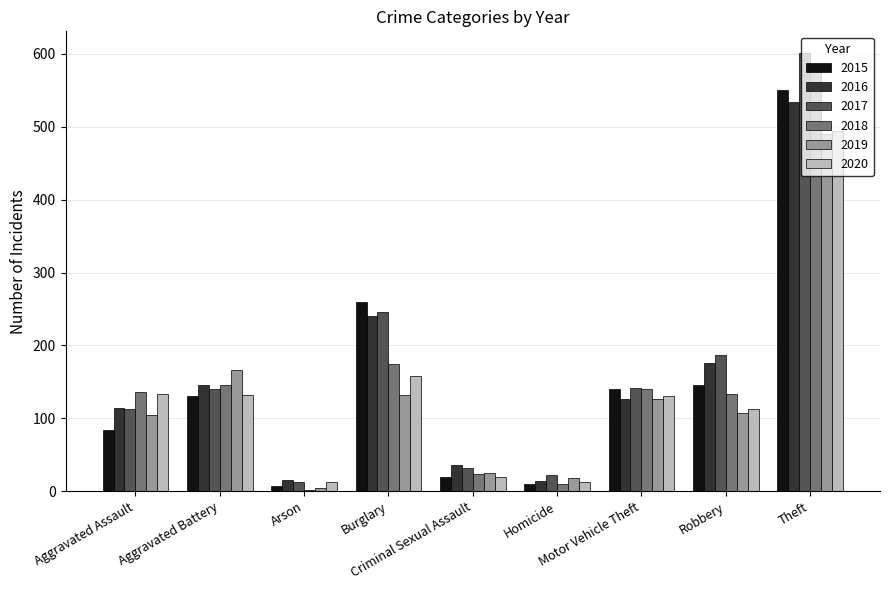

Which category has the highest value across all series?

Theft